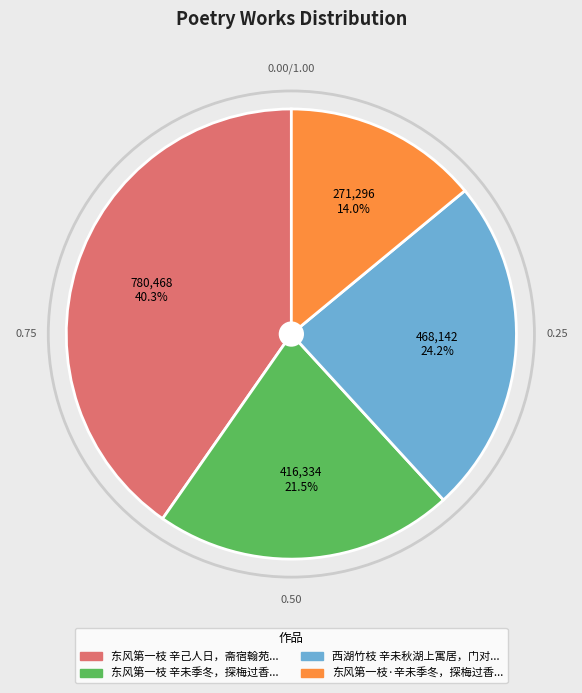

Is there any slice that represents more than half of the pie?

No